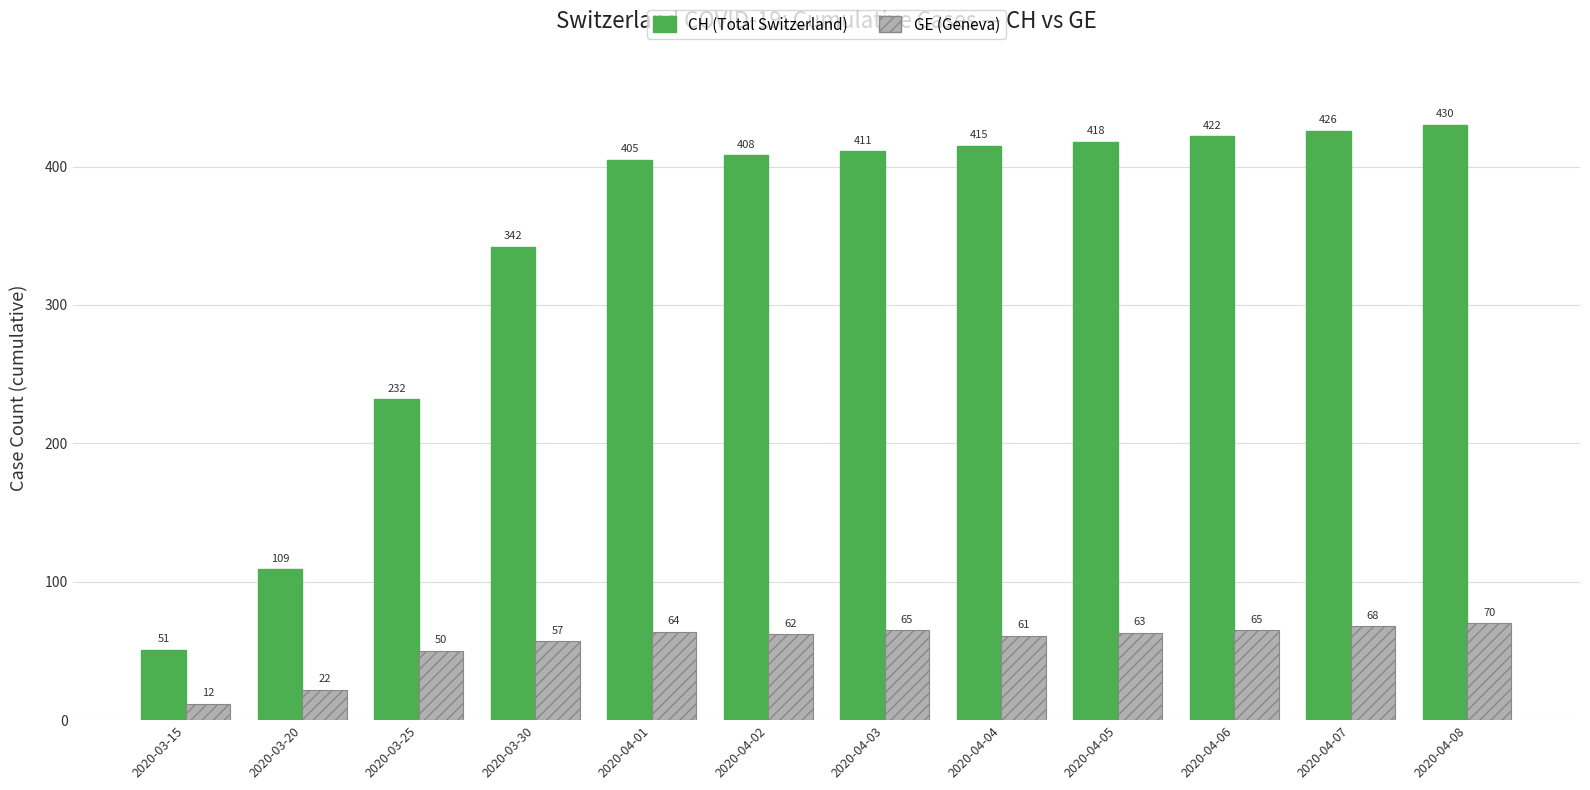

What value does the GE (Geneva) series have at 2020-04-02?

62